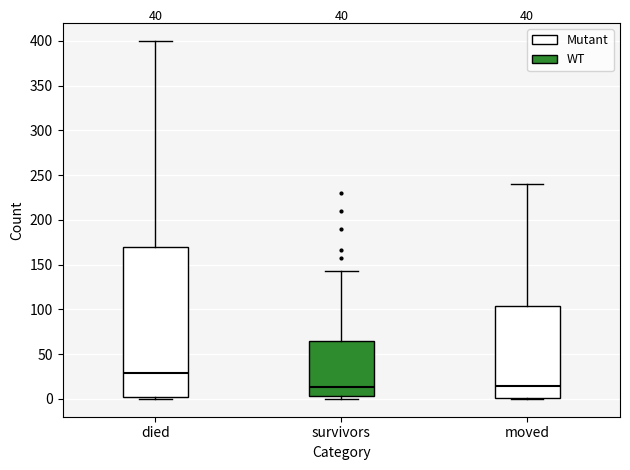

Where does the upper whisker of the box for survivors end on the y-axis? The values are not printed on the chart, so give them approximately, as read against the axis.

145